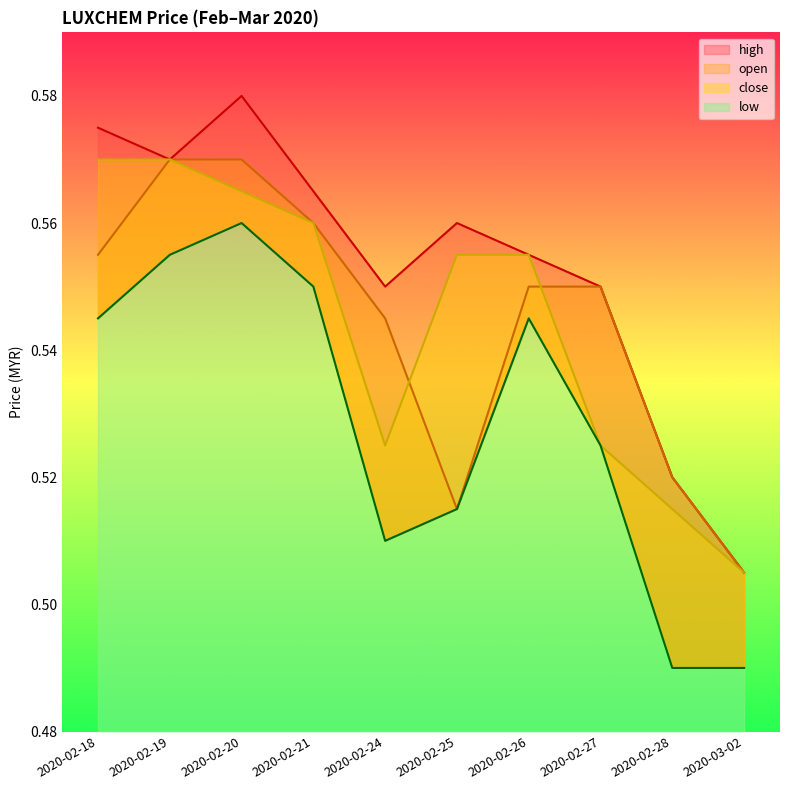

Count the high values in the range 0 to 1.

10